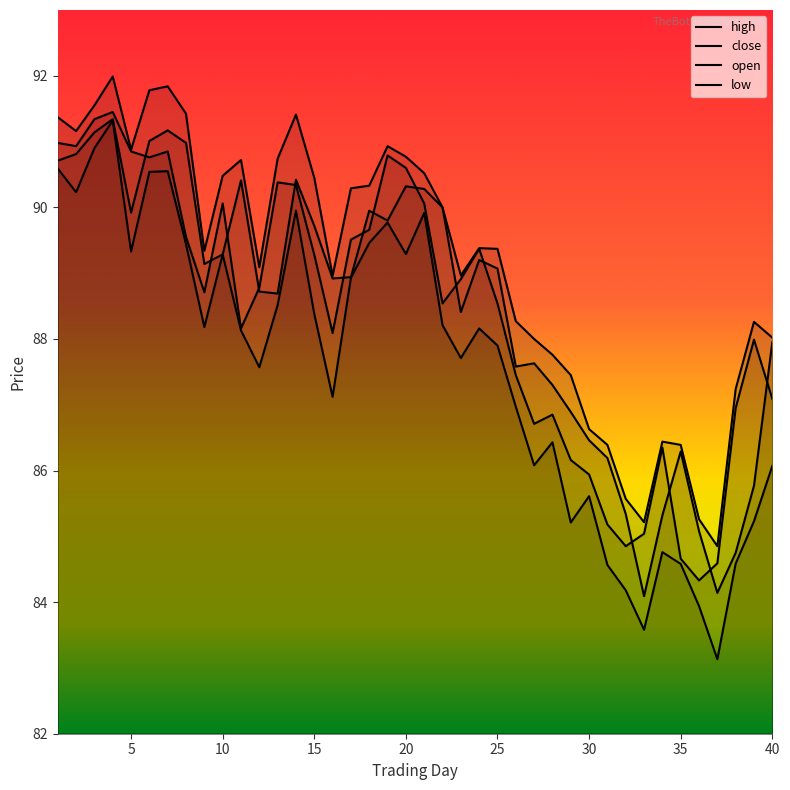

What is the smallest value displayed?

83.1